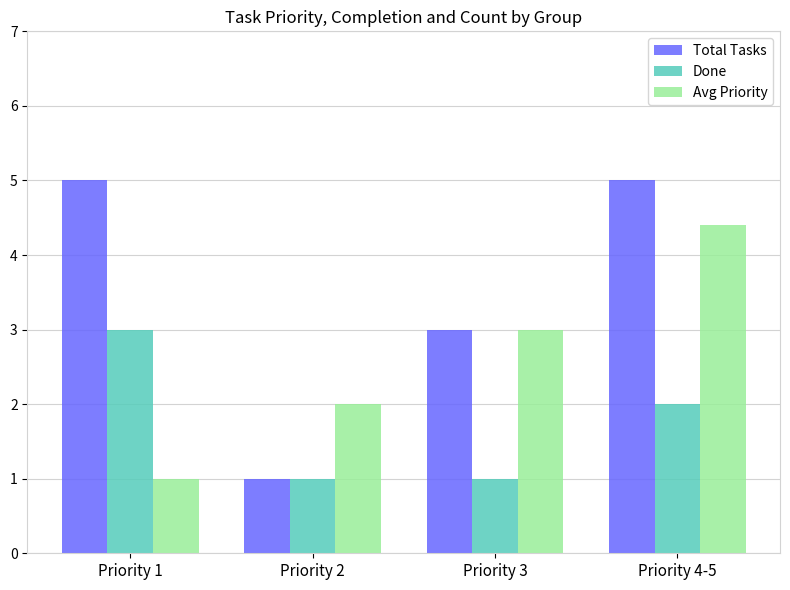

Between Priority 2 and Priority 4-5, which series saw the biggest shift?

Total Tasks